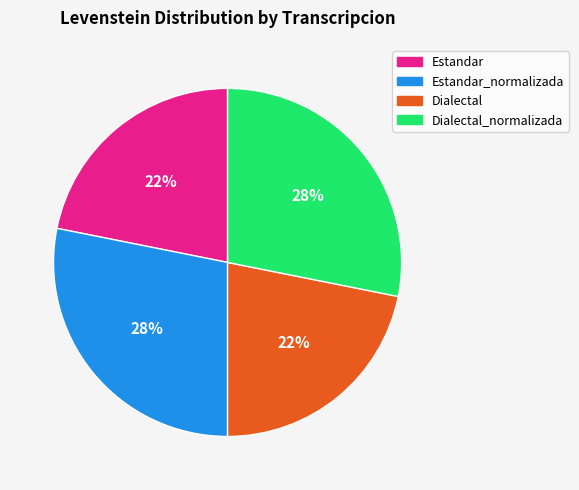

To the nearest percent, what is the average slice percentage?

25%